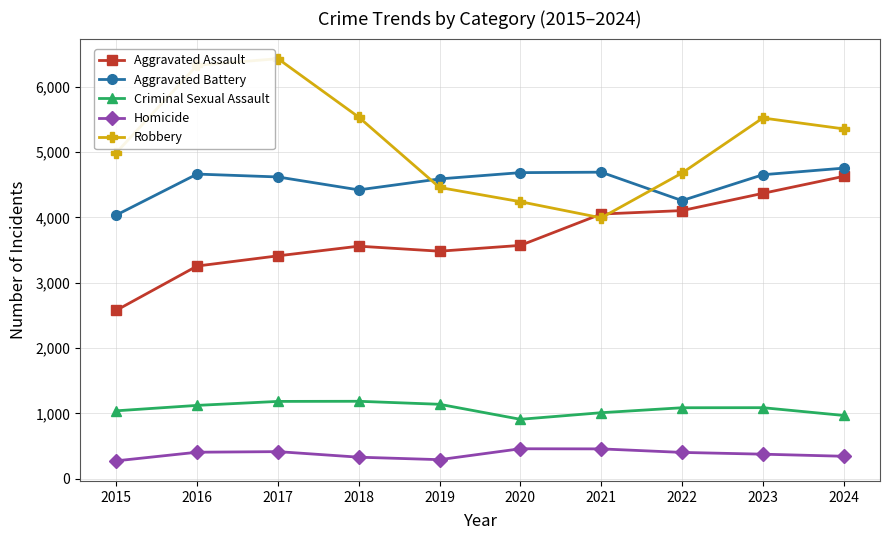

What is the difference between the Aggravated Battery values at 2022 and 2017?

362